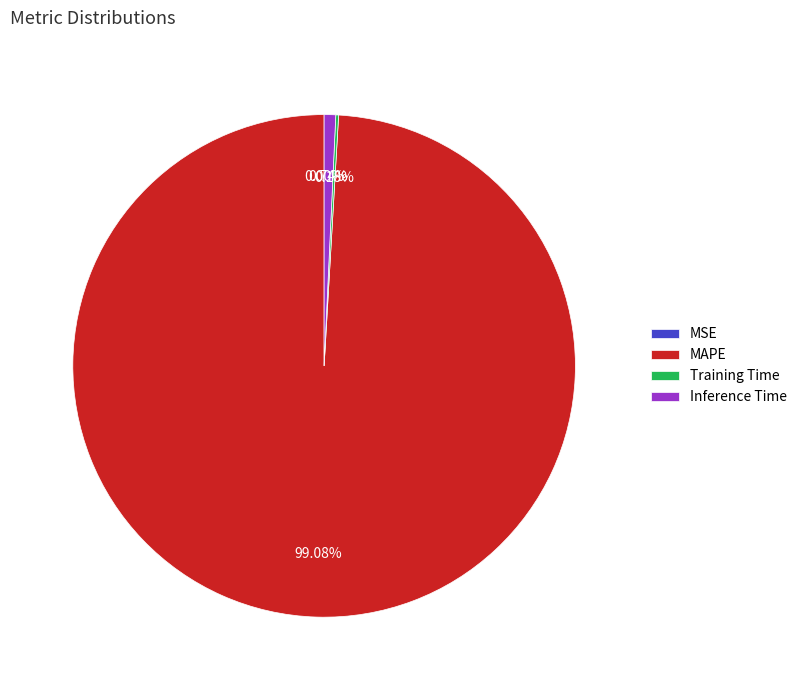

To the nearest percent, what is the difference between the largest and smallest slice percentages?

99%